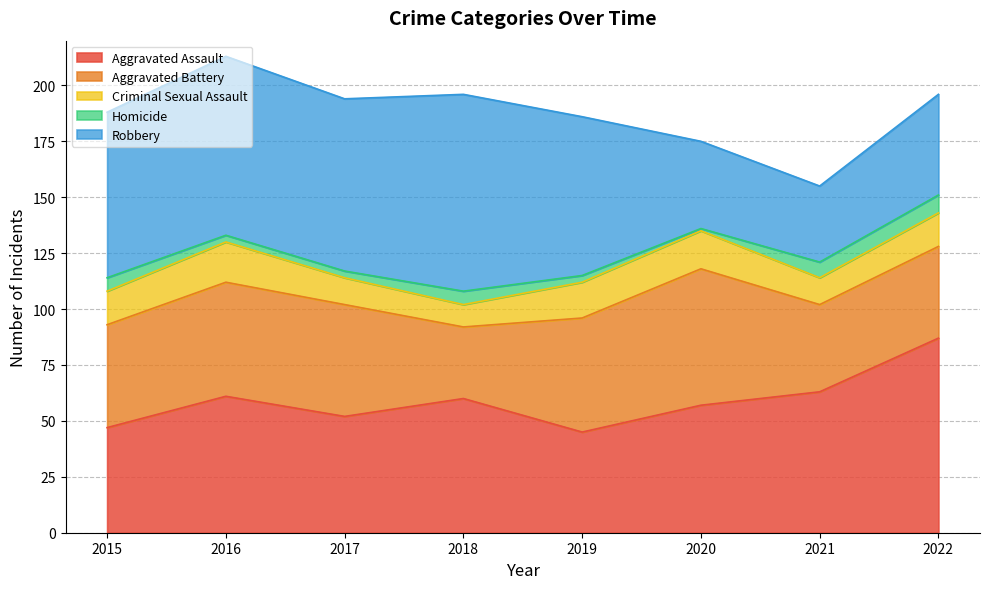

What is the greatest value displayed?

88